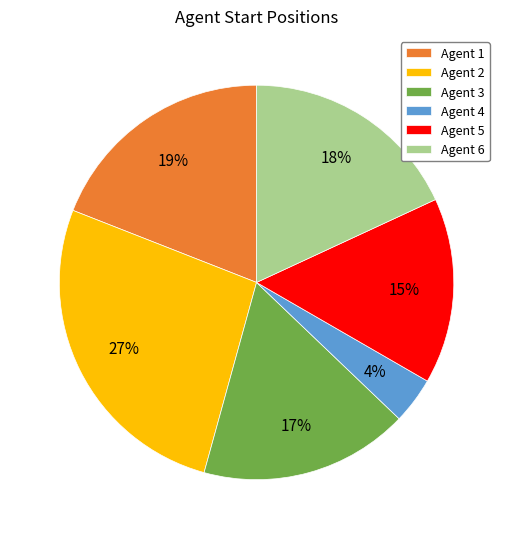

How many segments does this pie chart have?

6